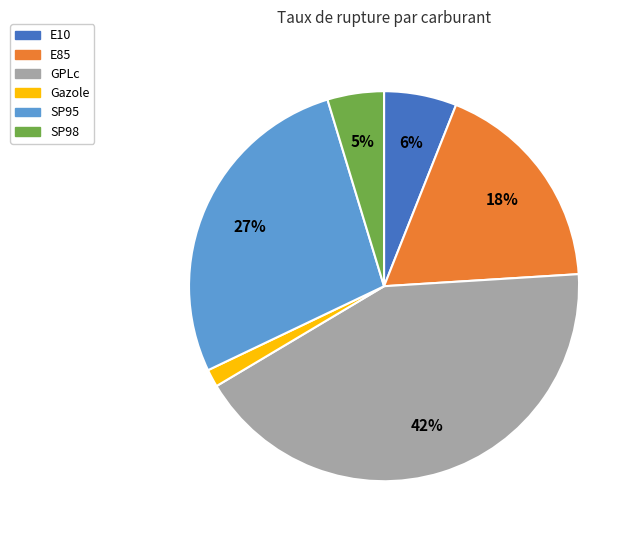

Which has a higher value, E85 or GPLc?

GPLc